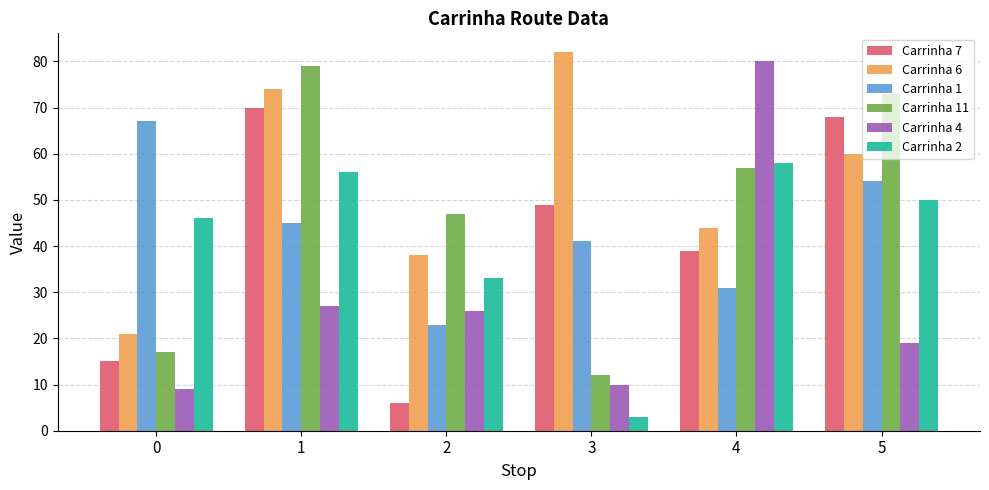

Is it true that Carrinha 11 equals 57 at 4?

True